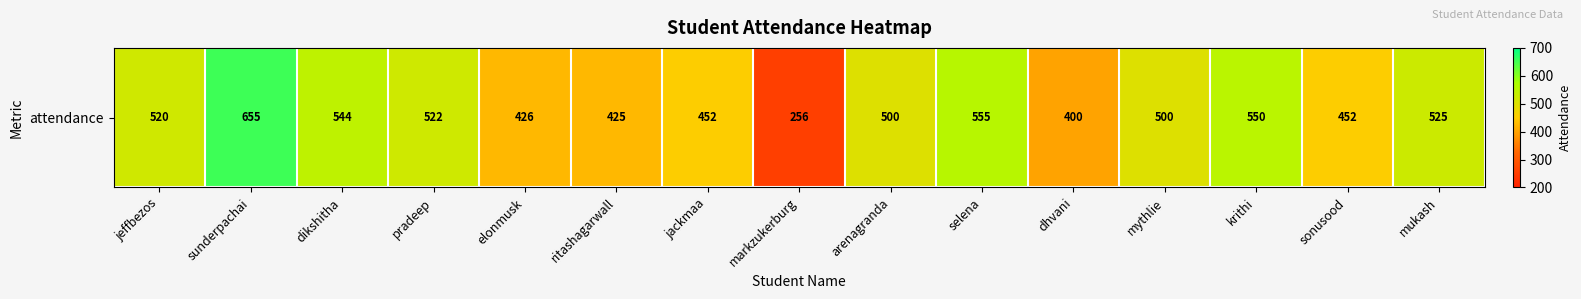

Reading right to left, list all the values displayed in this chart.

mukash=525	sonusood=452	krithi=550	mythlie=500	dhvani=400	selena=555	arenagranda=500	markzukerburg=256	jackmaa=452	ritashagarwall=425	elonmusk=426	pradeep=522	dikshitha=544	sunderpachai=655	jeffbezos=520